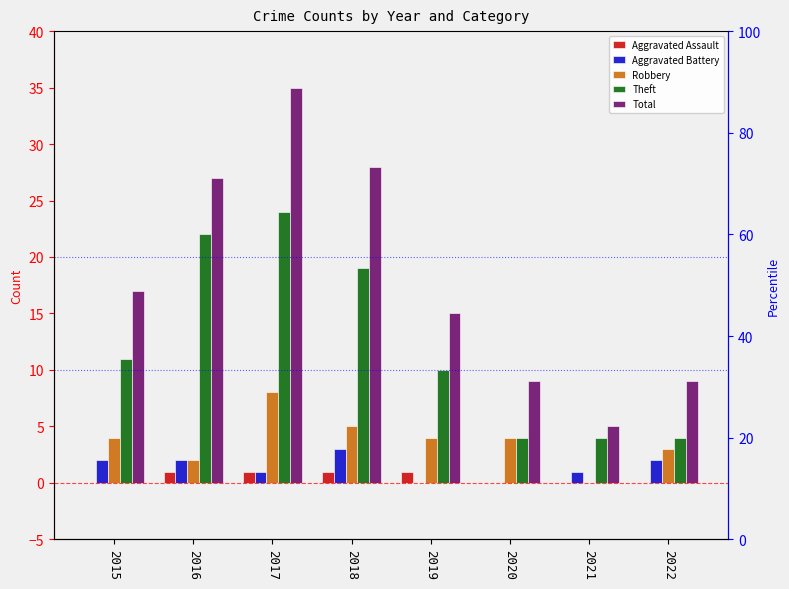

What is the difference between the maximum and minimum values in the Aggravated Battery series?

3